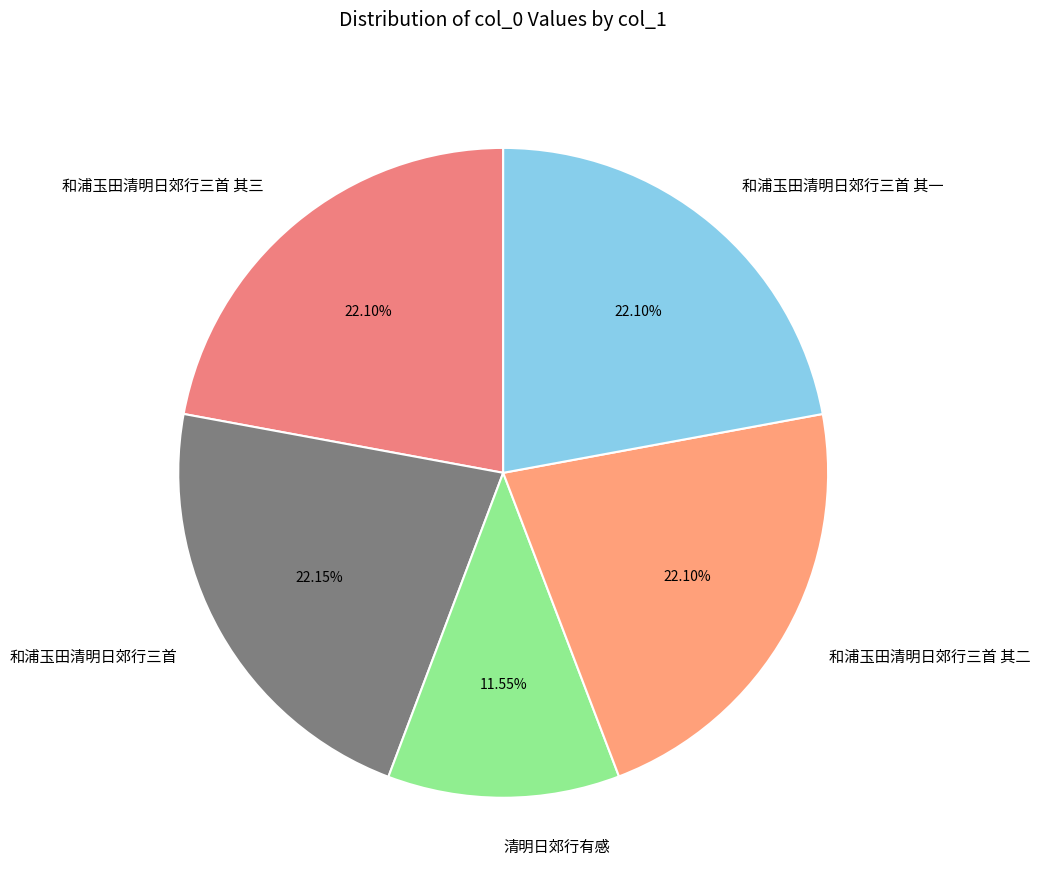

Does 和浦玉田清明日郊行三首 account for over 50% of the chart?

No